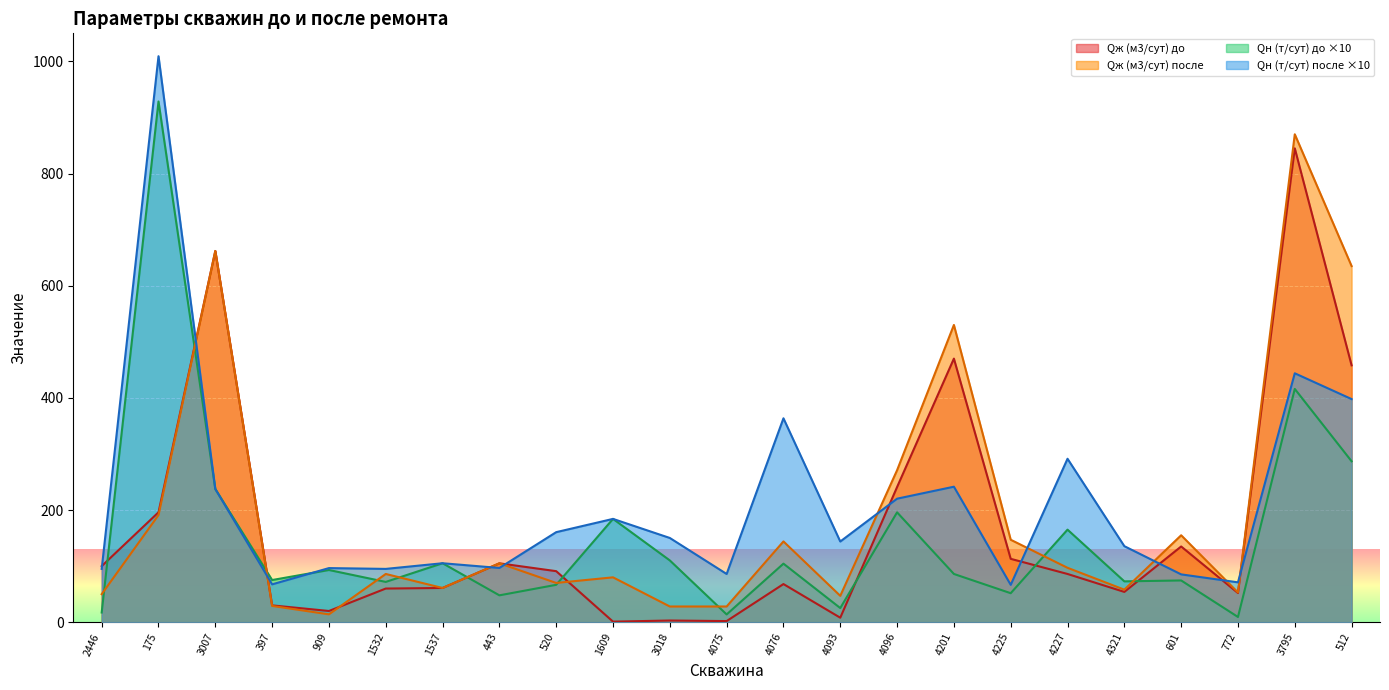

How many values in the Qн (т/сут) после series exceed 143?

12